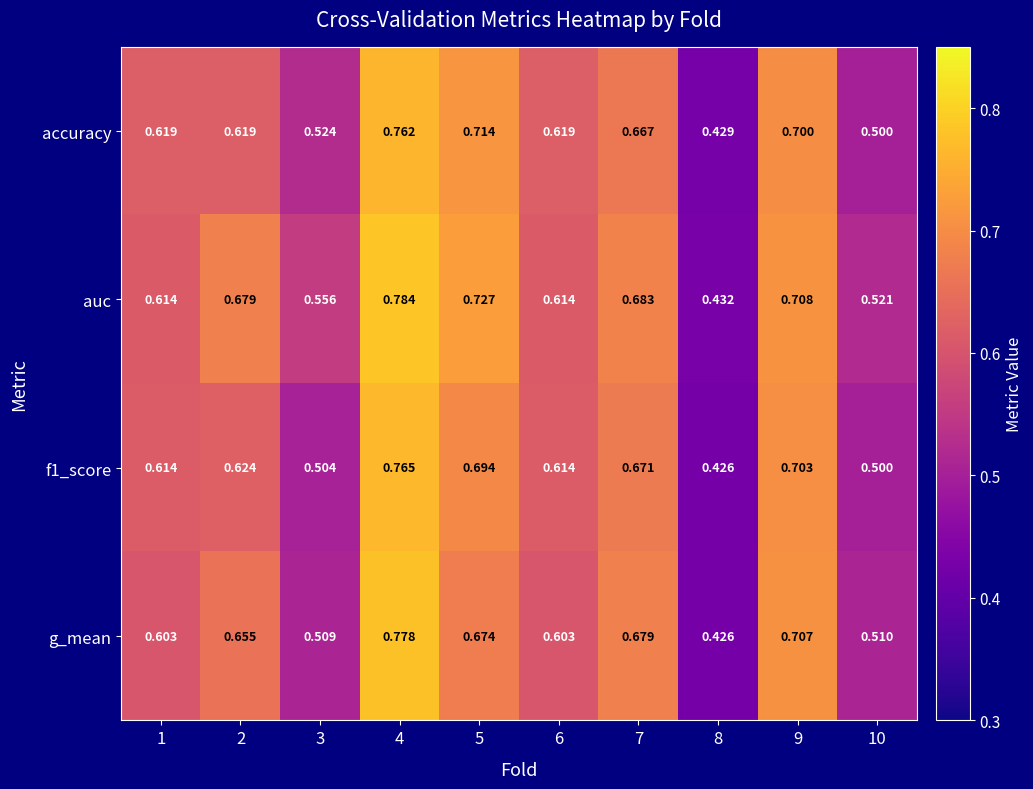

At which category is the sum across all series the highest?

4